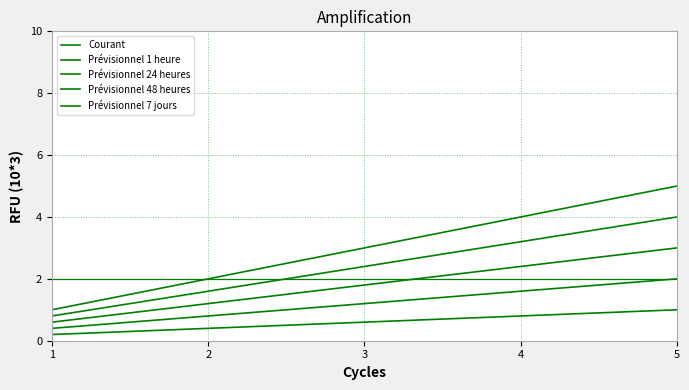

True or false: Courant and Prévisionnel 48 heures intersect in this chart.

False